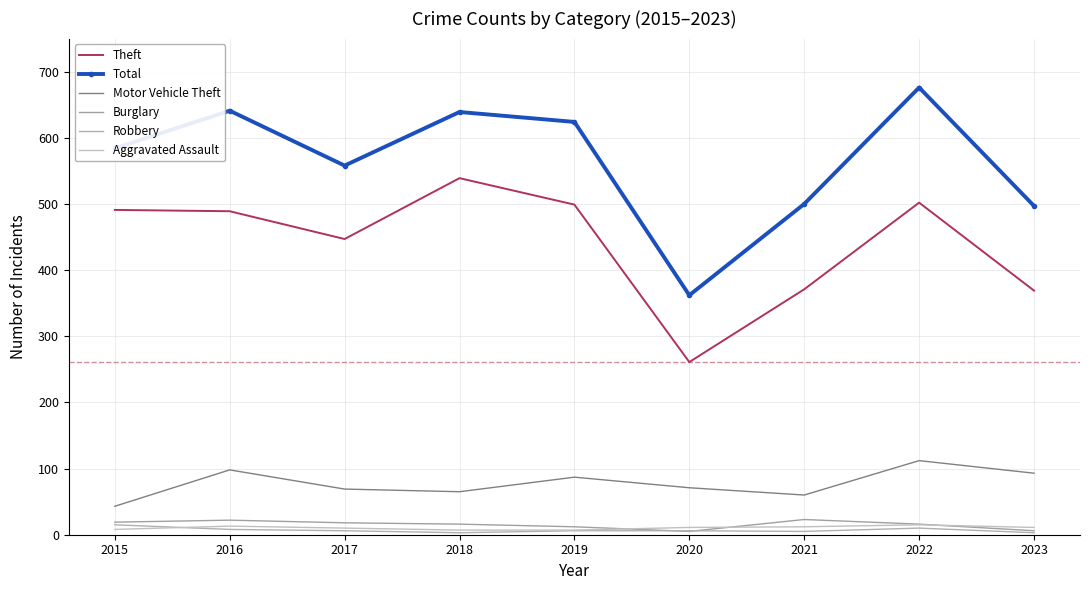

Which category has the highest value in the Robbery series?

2015